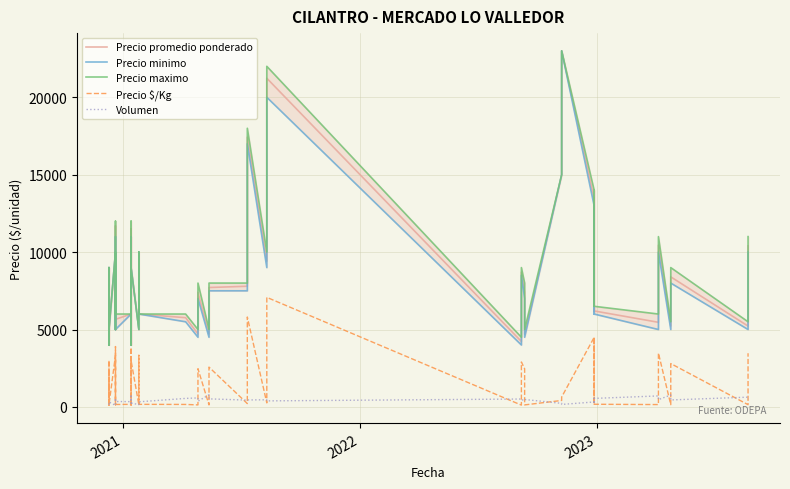

How many intersections are there between Precio $/Kg and Volumen?

30